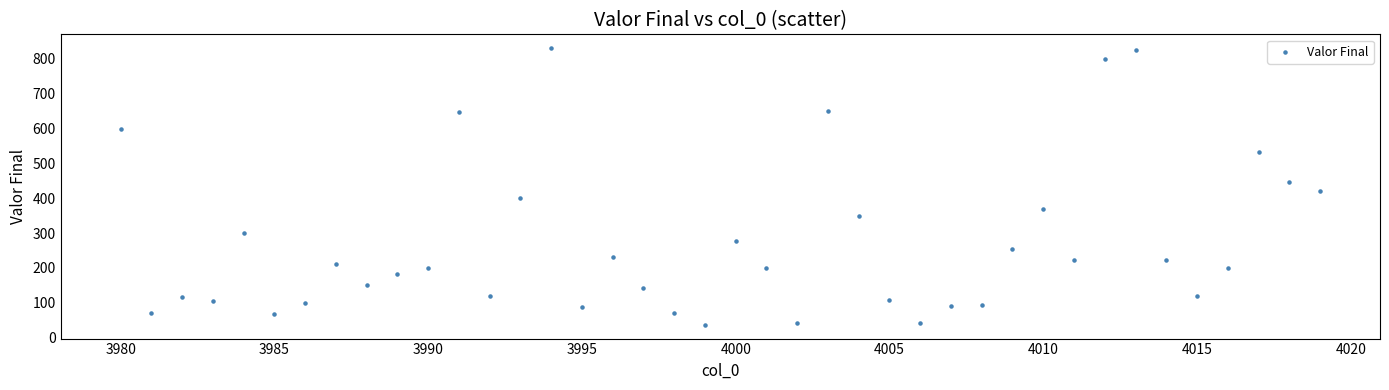

What is the range of Y values (max minus min)?

794